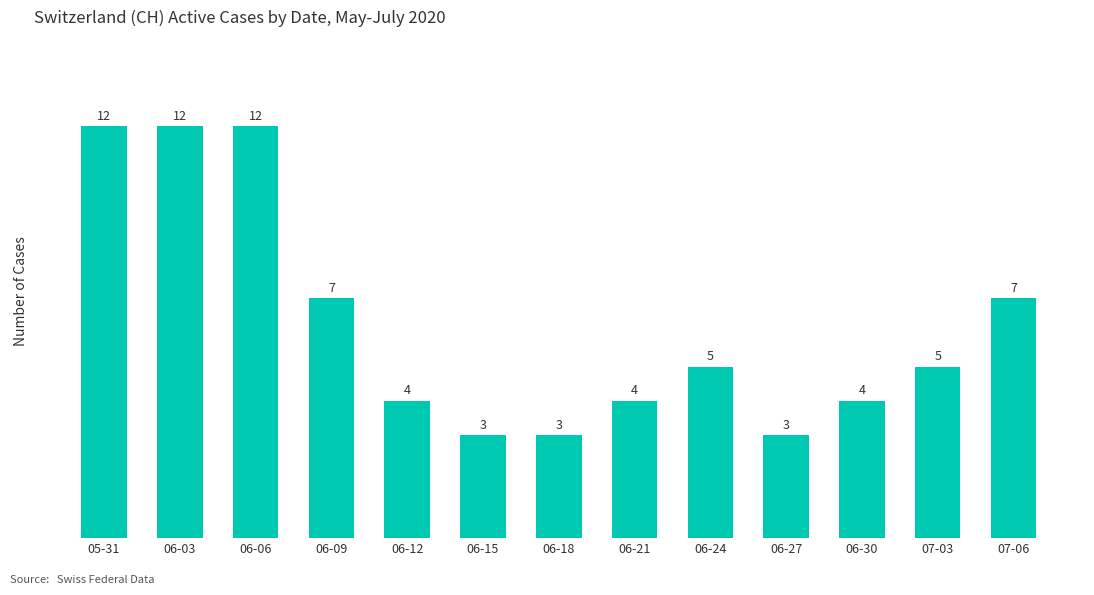

What is the difference between the maximum and minimum values?

9